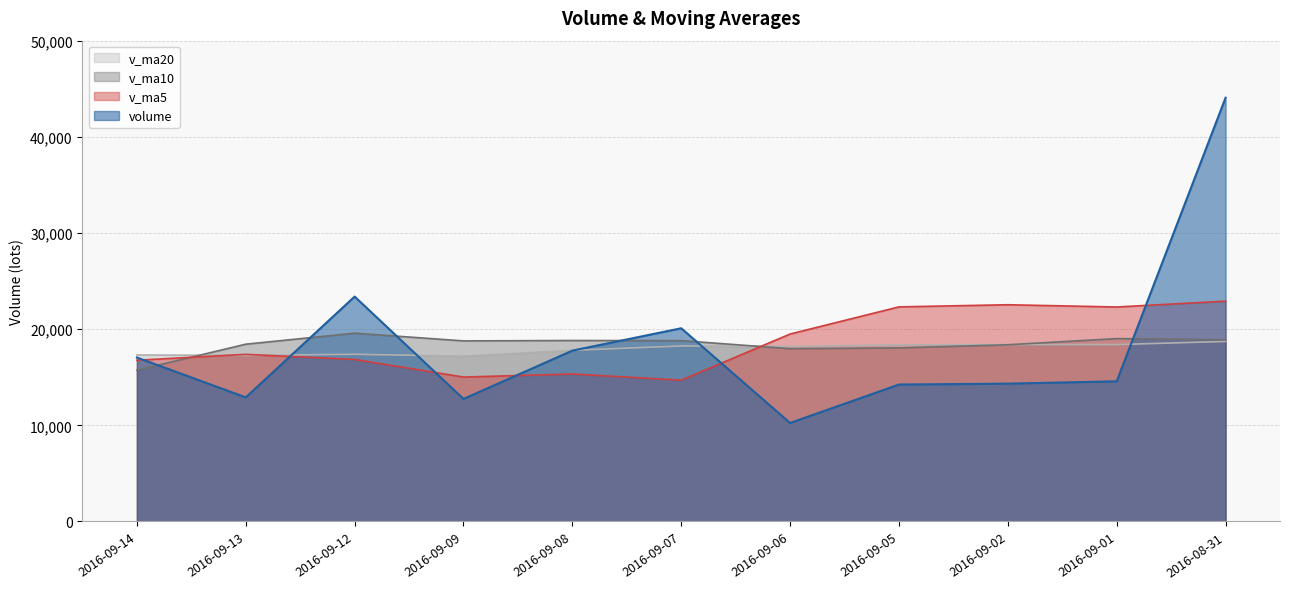

Rank the series by their maximum value, from lowest to highest.

v_ma20, v_ma10, v_ma5, volume